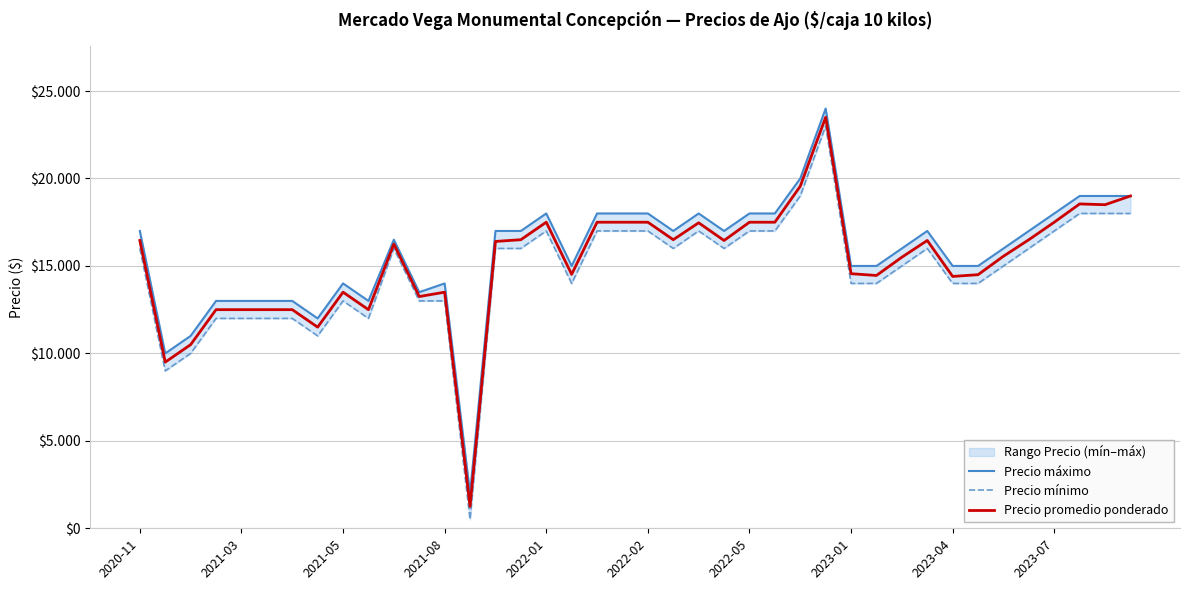

What is the sum of the Precio máximo values at 17 and 34?

31000